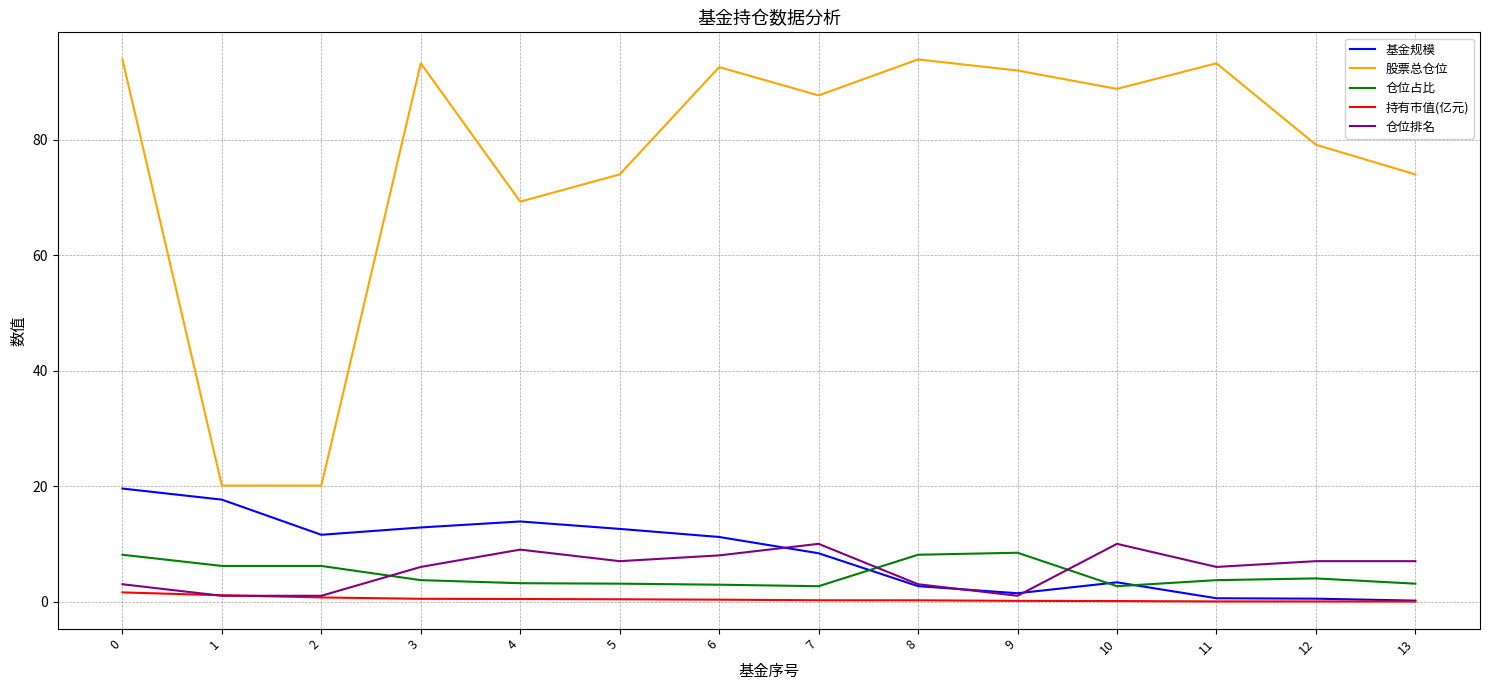

True or false: 股票总仓位 and 持有市值(亿元) intersect in this chart.

False